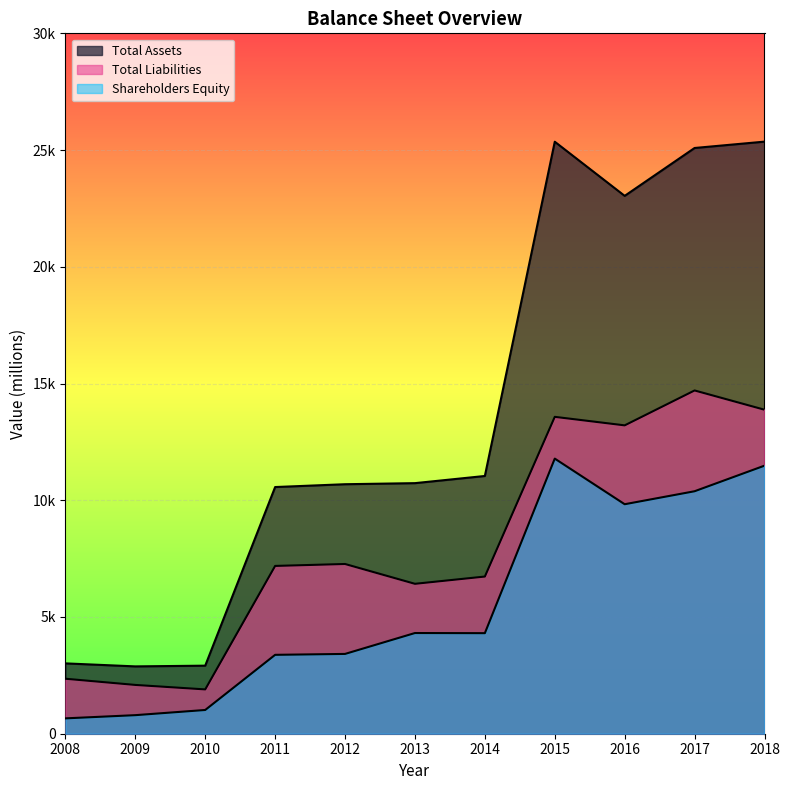

True or false: Shareholders Equity and Total Liabilities cross at least once.

False